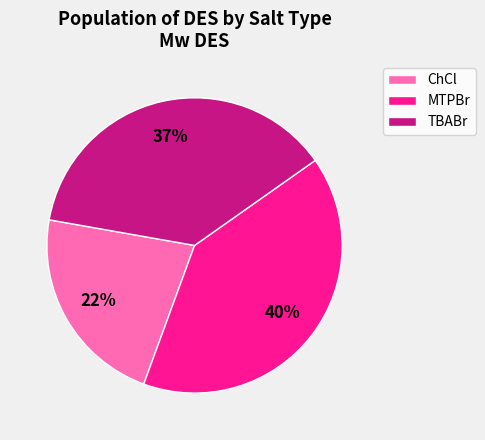

To the nearest percent, what is the average slice percentage?

33%